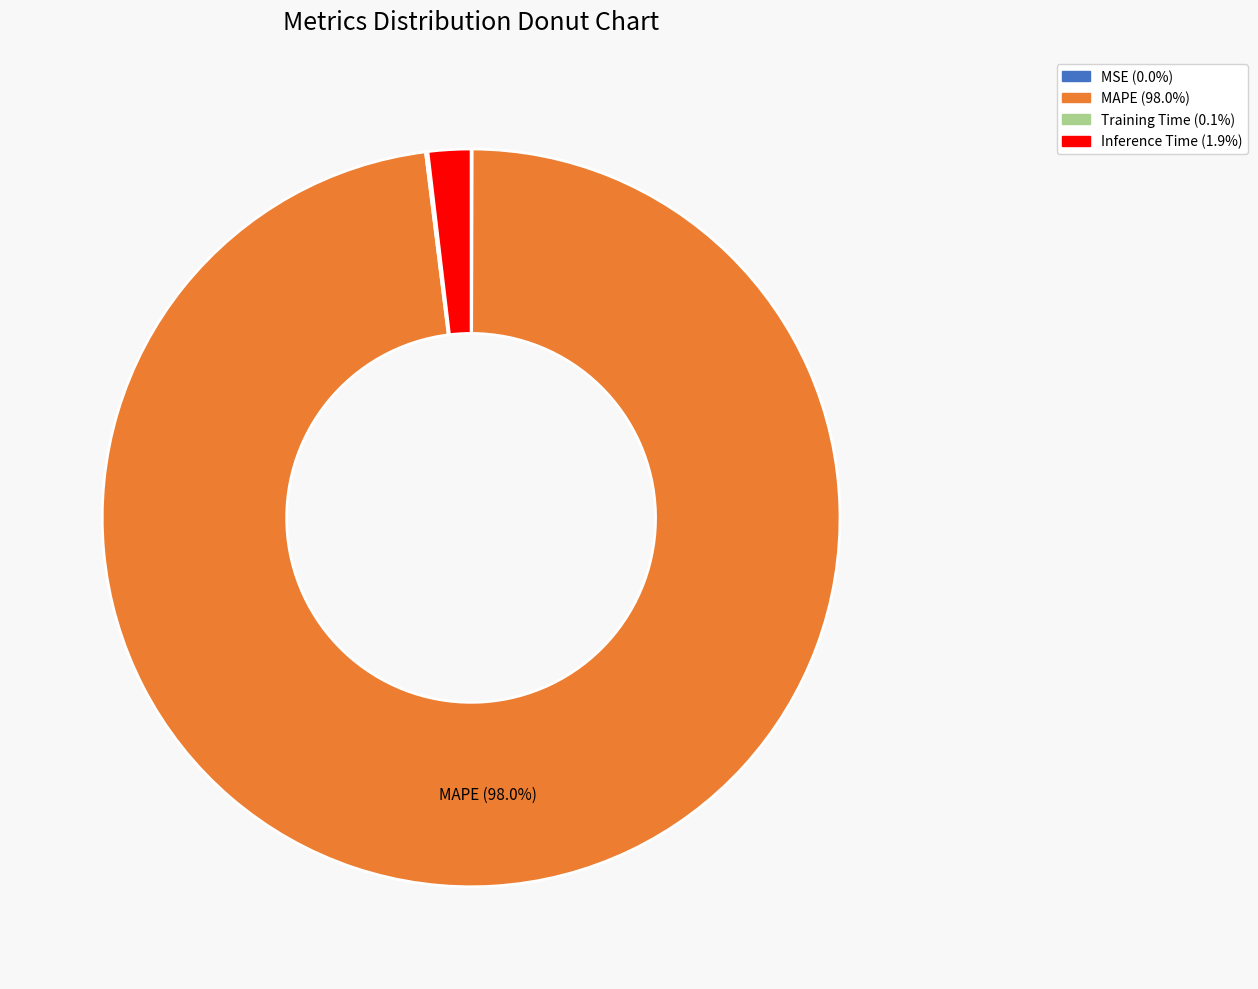

Does MAPE account for over 50% of the chart?

Yes